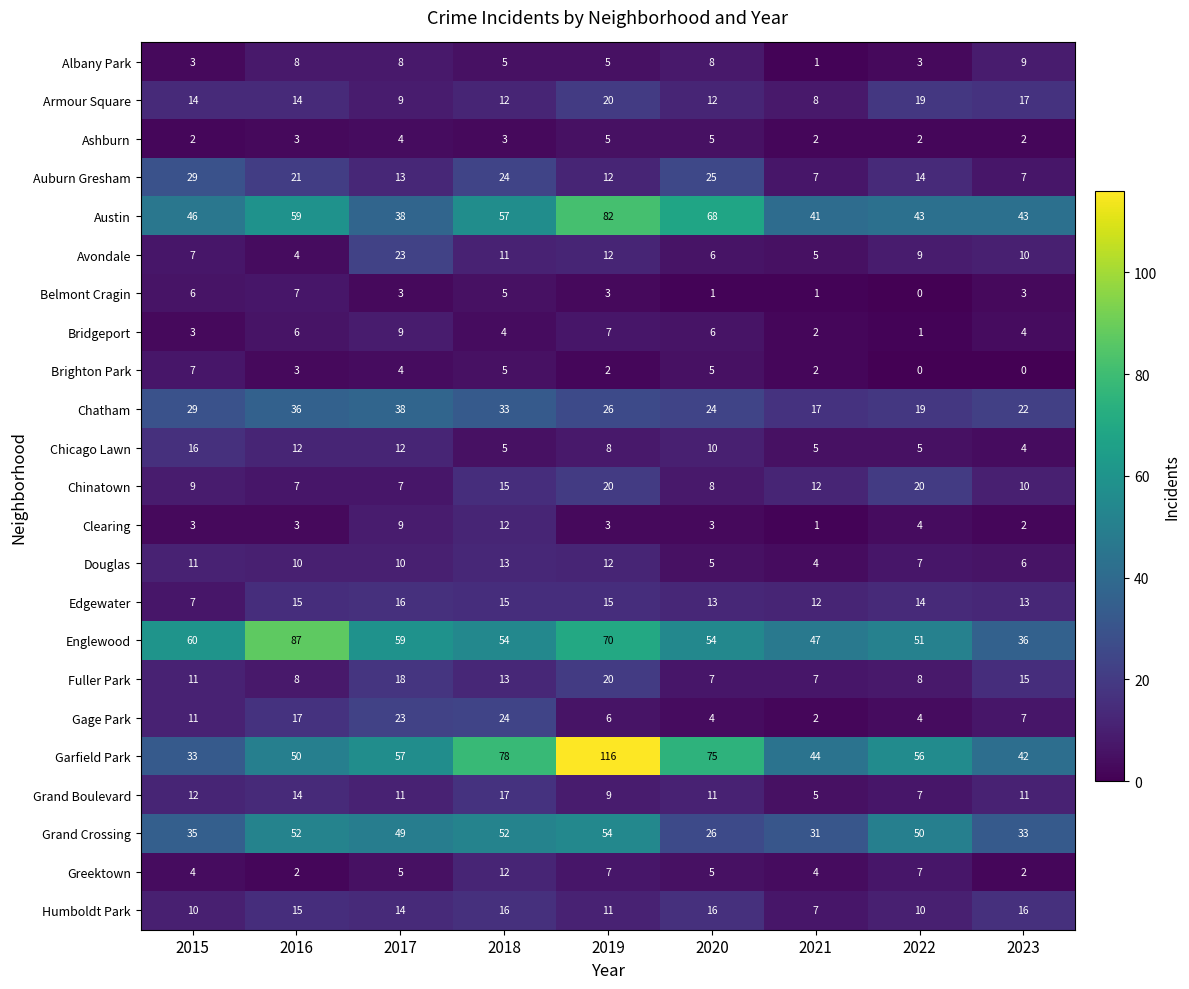

Which series has the largest range (max minus min)?

Garfield Park